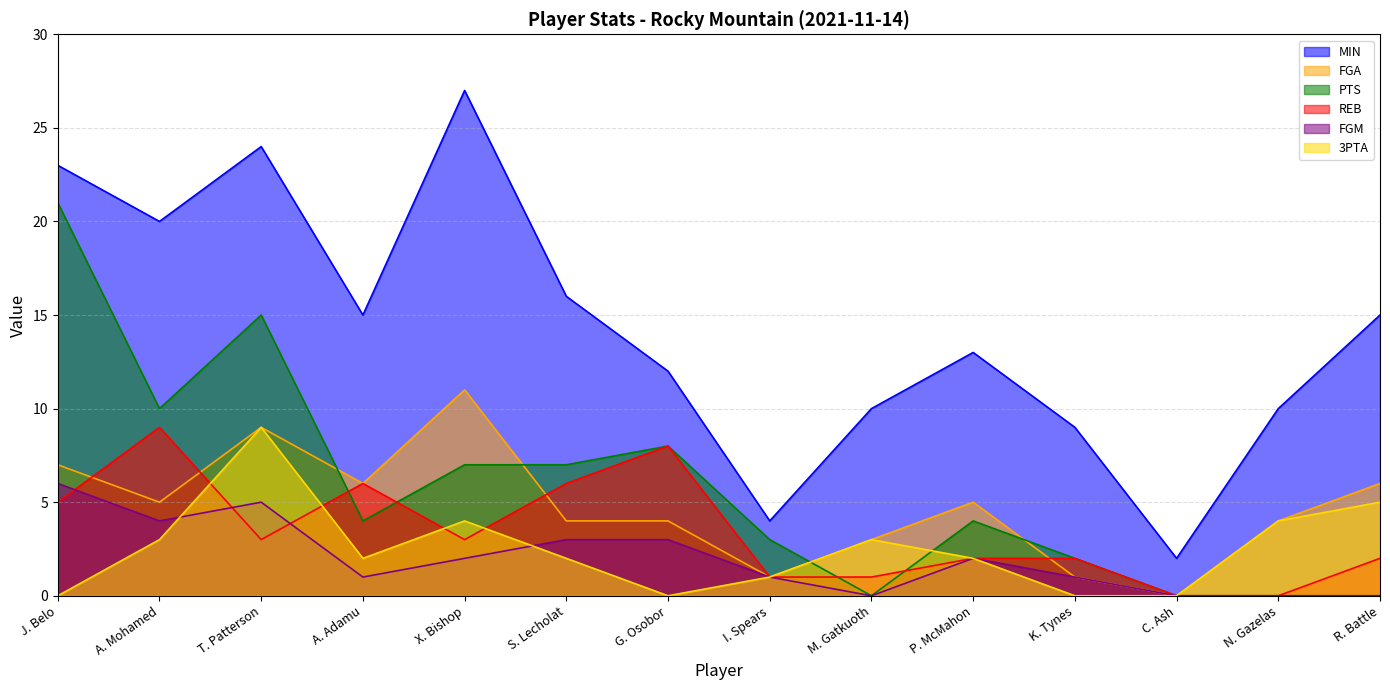

What is the label of the 1st point from the right?

R. Battle